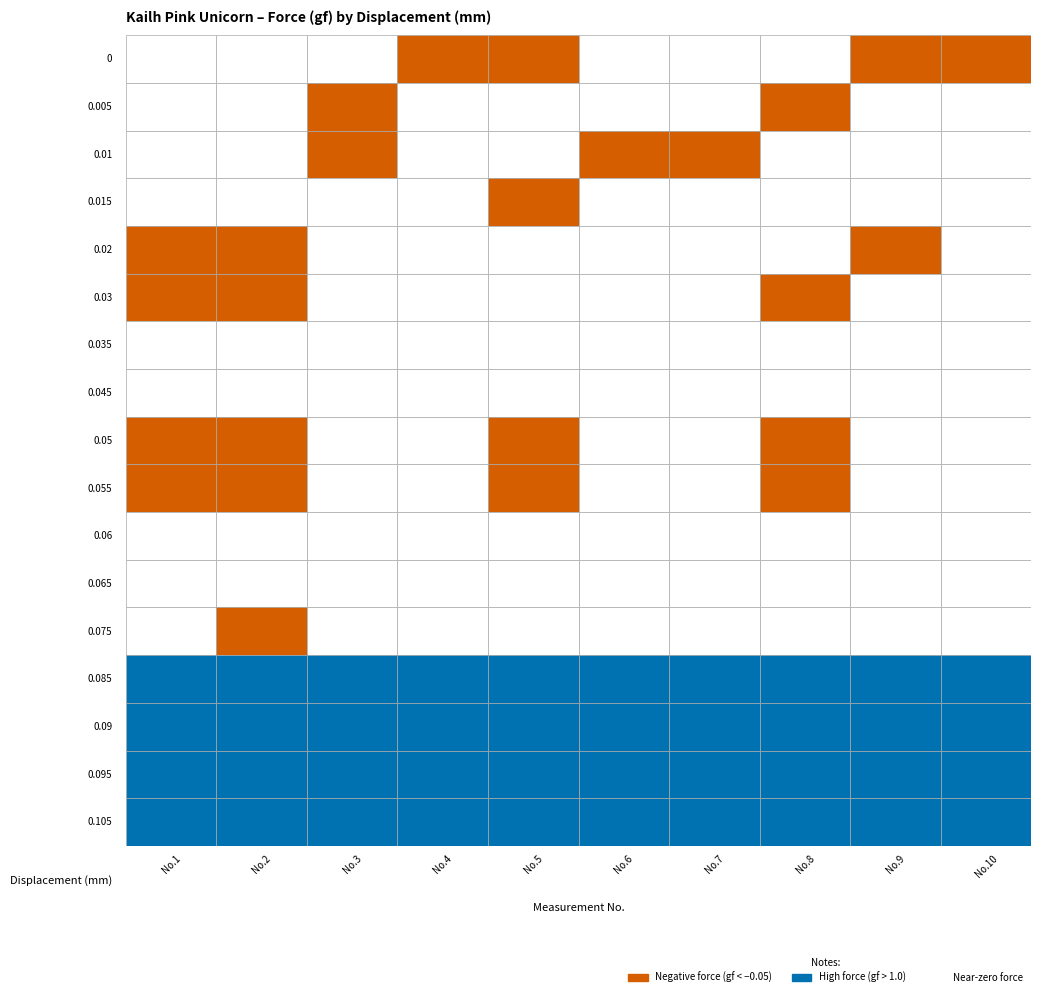

Reading left to right, extract all data points from this chart.

0: 0.0	0.2	0.1	-0.1	-0.1	0.1	0.1	0.0	-0.1	-0.1
0.005: 0.1	0.1	-0.2	0.0	0.2	0.0	0.0	-0.1	0.1	0.0
0.01: 0.0	0.0	-0.1	0.1	0.0	-0.1	-0.1	0.0	0.0	0.1
0.015: 0.0	0.0	0.0	0.0	-0.1	0.0	0.0	0.0	0.0	0.0
0.02: -0.1	-0.1	0.0	0.0	0.0	0.1	0.0	0.0	-0.1	0.0
0.03: -0.1	-0.1	0.1	0.0	0.0	0.0	0.0	-0.1	0.0	0.1
0.035: 0.0	0.0	0.0	0.0	0.0	0.0	0.0	0.0	0.0	0.0
0.045: 0.2	0.2	0.0	0.0	0.1	0.0	0.0	0.2	0.0	0.0
0.05: -0.1	-0.1	0.0	0.0	-0.1	0.0	0.0	-0.1	0.0	0.0
0.055: -0.2	-0.2	0.0	0.0	-0.2	0.0	0.0	-0.2	0.0	0.0
0.06: 0.0	0.0	0.0	0.0	0.0	0.0	0.0	0.0	0.0	0.0
0.065: 0.1	0.1	0.0	0.0	0.1	0.0	0.0	0.1	0.0	0.0
0.075: 0.0	-0.1	0.0	0.0	0.0	0.0	0.0	0.0	0.0	0.0
0.085: 4.6	4.6	4.6	4.6	4.6	4.6	4.6	4.6	4.6	4.6
0.09: 12.1	12.1	12.1	12.1	12.1	12.1	12.1	12.1	12.1	12.1
0.095: 18.4	18.4	18.4	18.4	18.4	18.4	18.4	18.4	18.4	18.4
0.105: 24.5	24.5	24.5	24.5	24.5	24.5	24.5	24.5	24.5	24.5